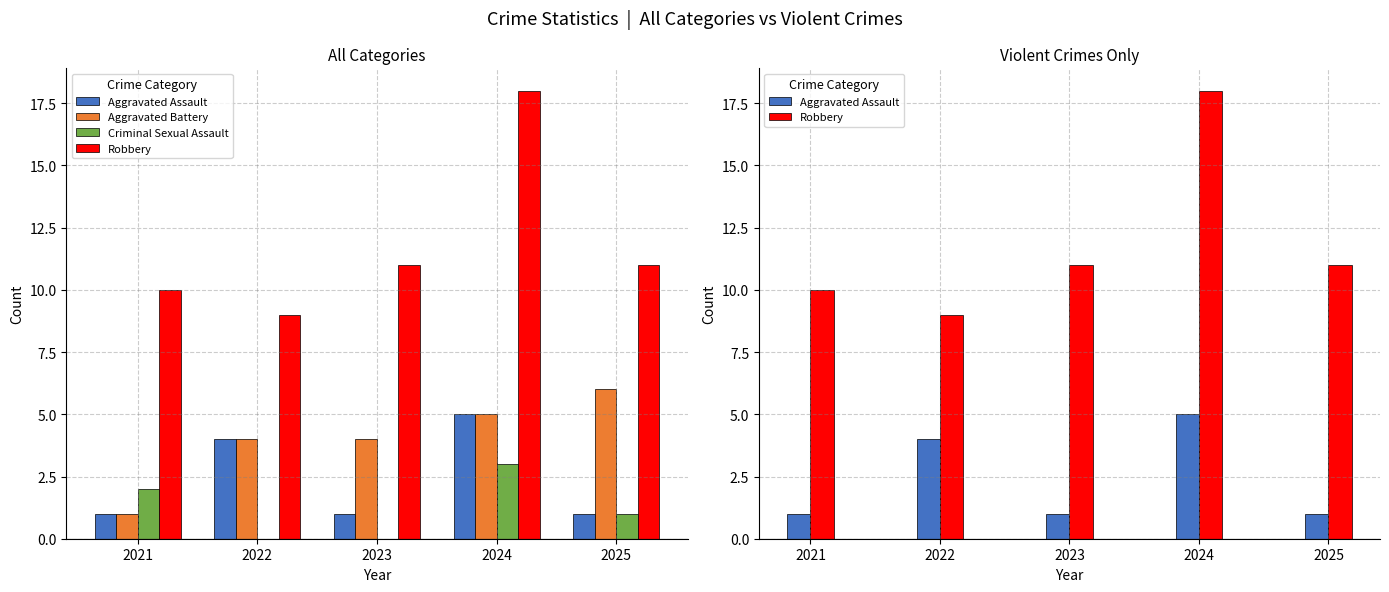

The Criminal Sexual Assault series shows 3 at 2024. True or false?

True